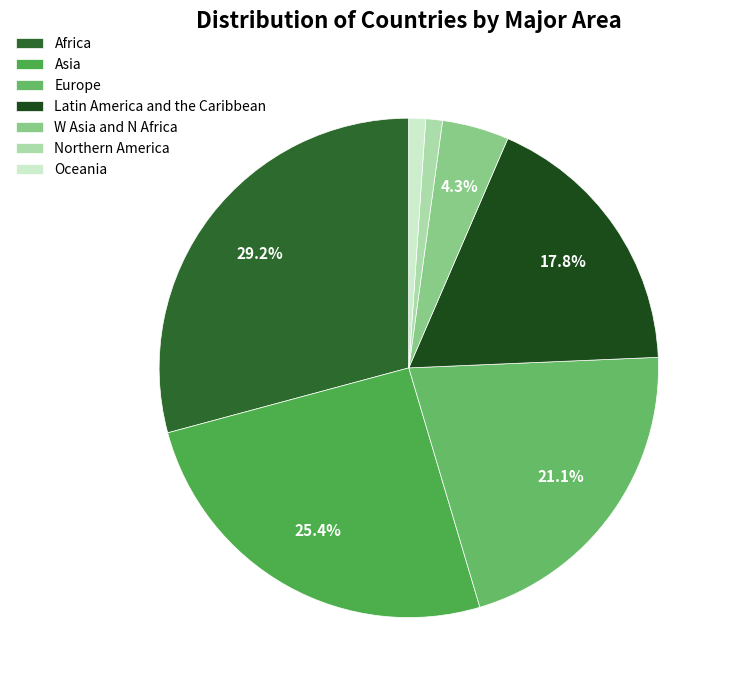

To the nearest percent, what is the difference between the Africa and Northern America slice percentages?

28%